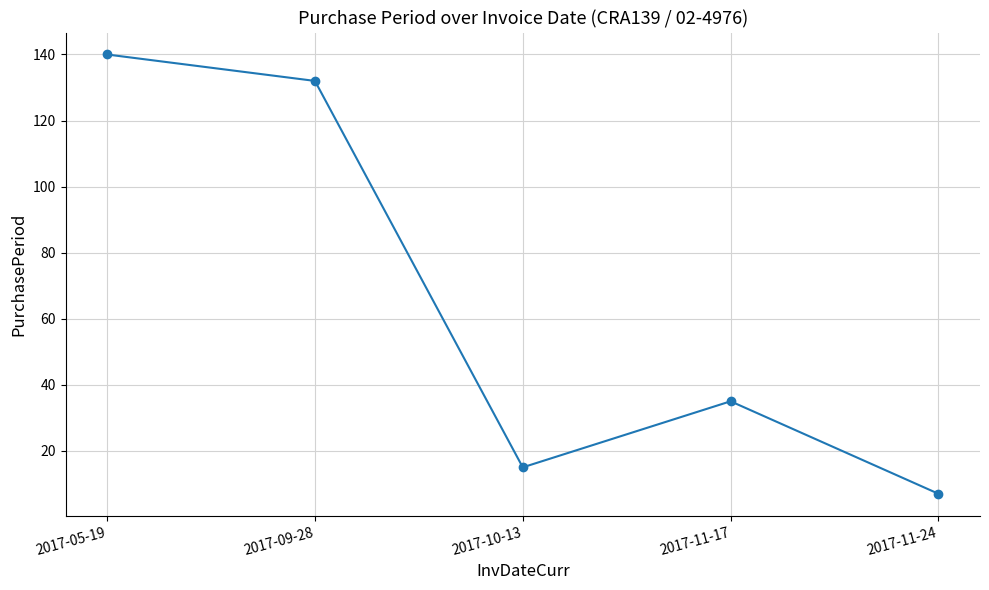

Reading left to right, transcribe all the data shown in this chart.

140	132	15	35	7